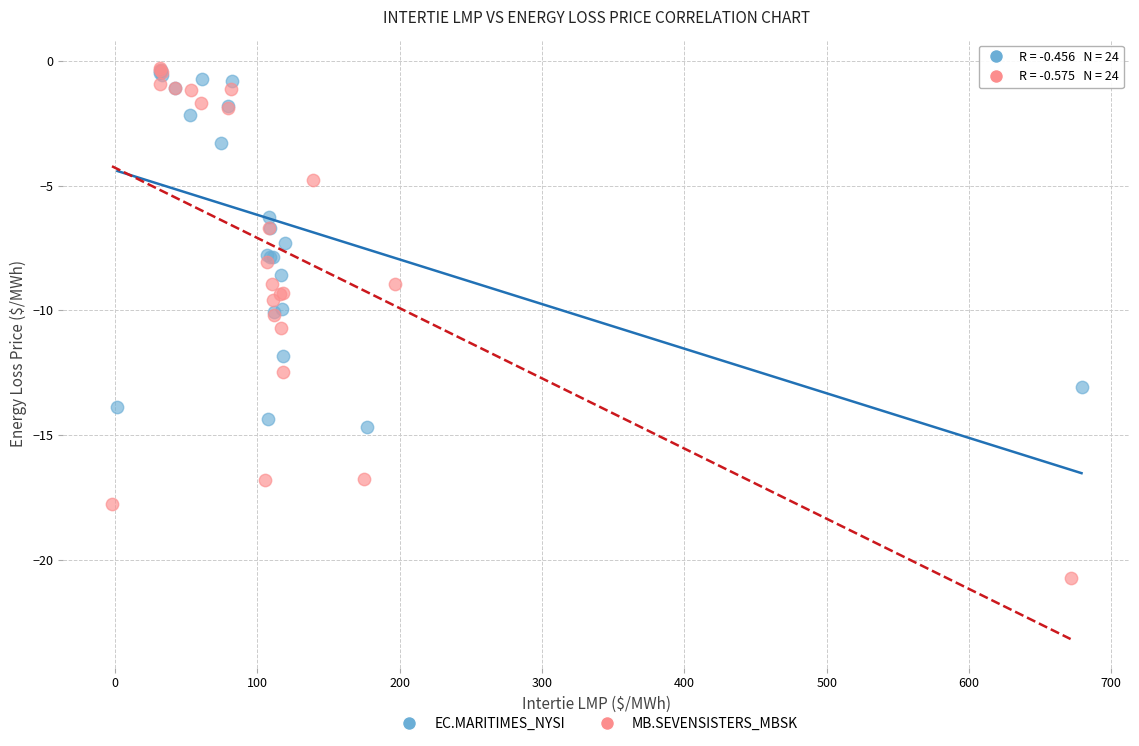

What are all the series names shown in the legend?

EC.MARITIMES_NYSI, MB.SEVENSISTERS_MBSK